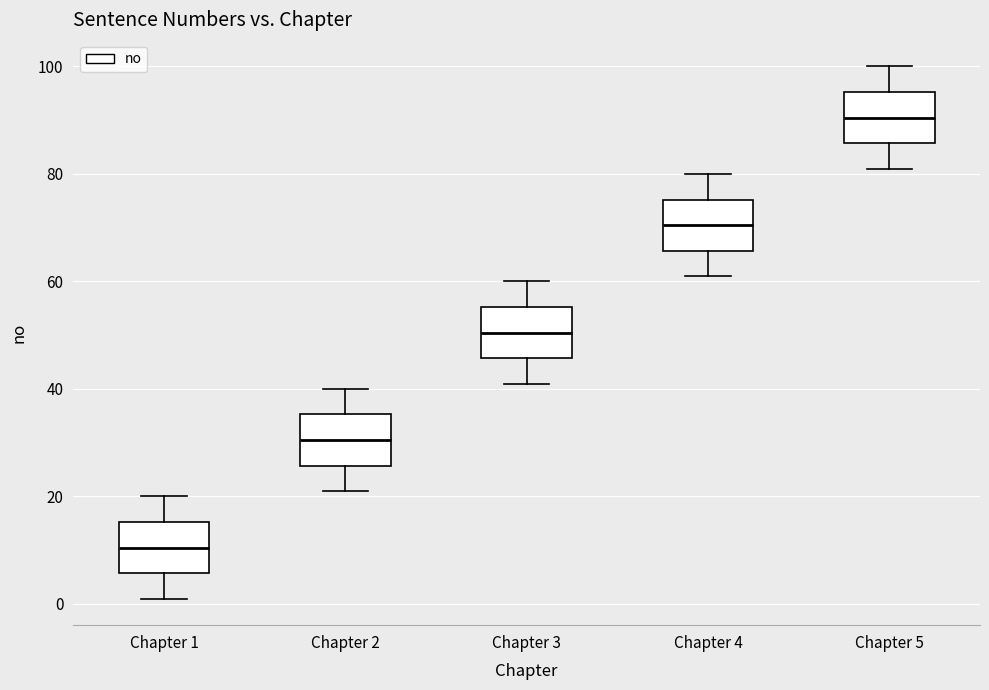

Reading left to right, transcribe this box plot: for each box, give where its median line is, the range the box spans, and where its two whiskers end, as read against the y-axis. The values are not printed on the chart, so give them approximately, as read against the axis.

Chapter 1: median 10, box 6 to 16, whiskers 2 to 20
Chapter 2: median 30, box 26 to 36, whiskers 22 to 40
Chapter 3: median 50, box 46 to 56, whiskers 42 to 60
Chapter 4: median 70, box 66 to 76, whiskers 62 to 80
Chapter 5: median 90, box 86 to 96, whiskers 82 to 100